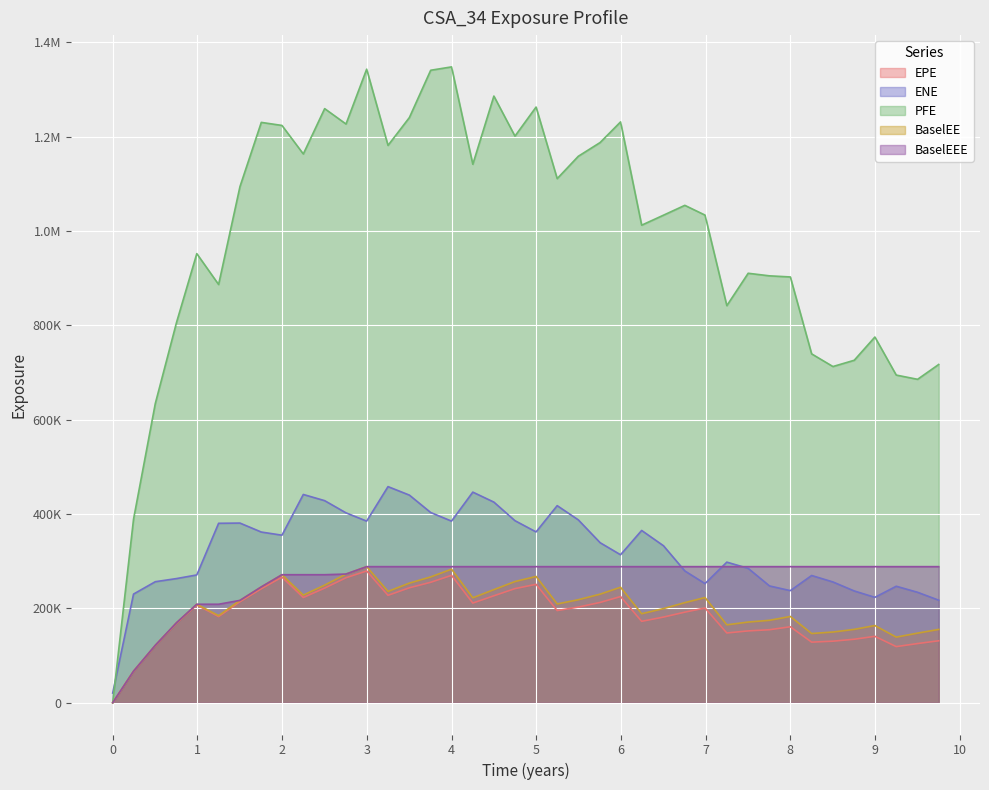

At how many categories does at least one series exceed 615393?

38